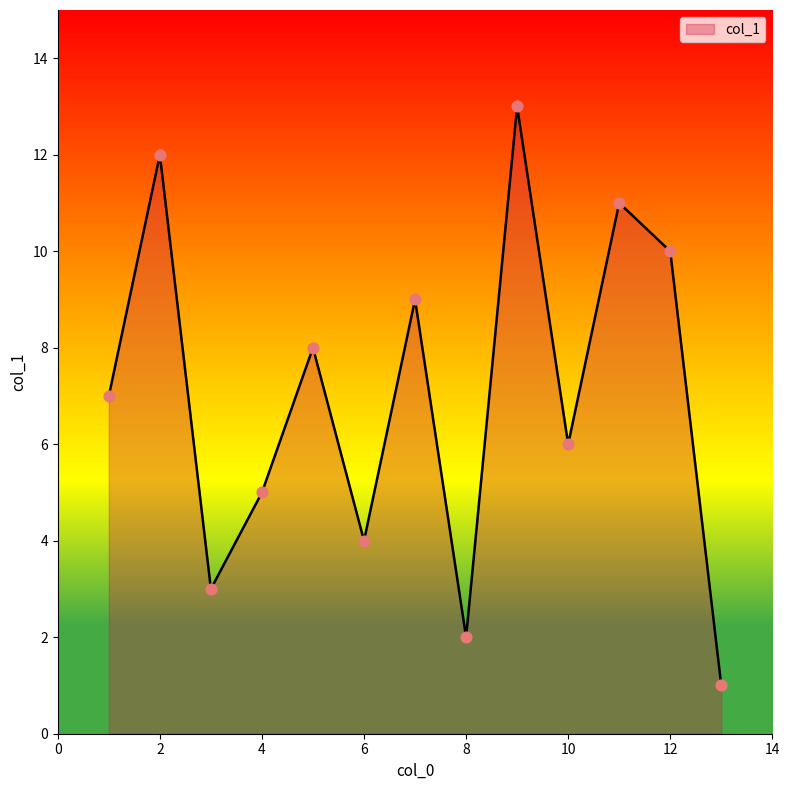

What is the difference between the maximum and minimum values?

12